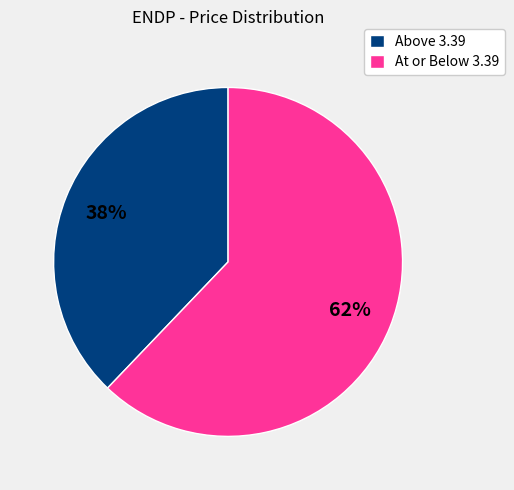

Rank the categories by value from highest to lowest.

At or Below 3.39, Above 3.39